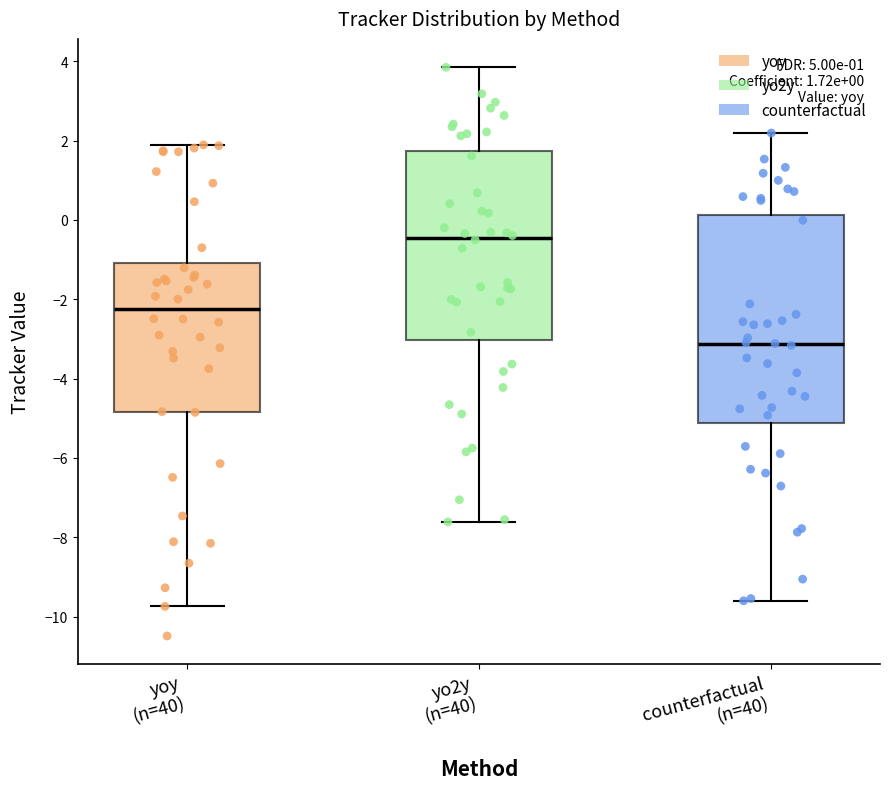

Which box has the lowest median line?

counterfactual (n=40)